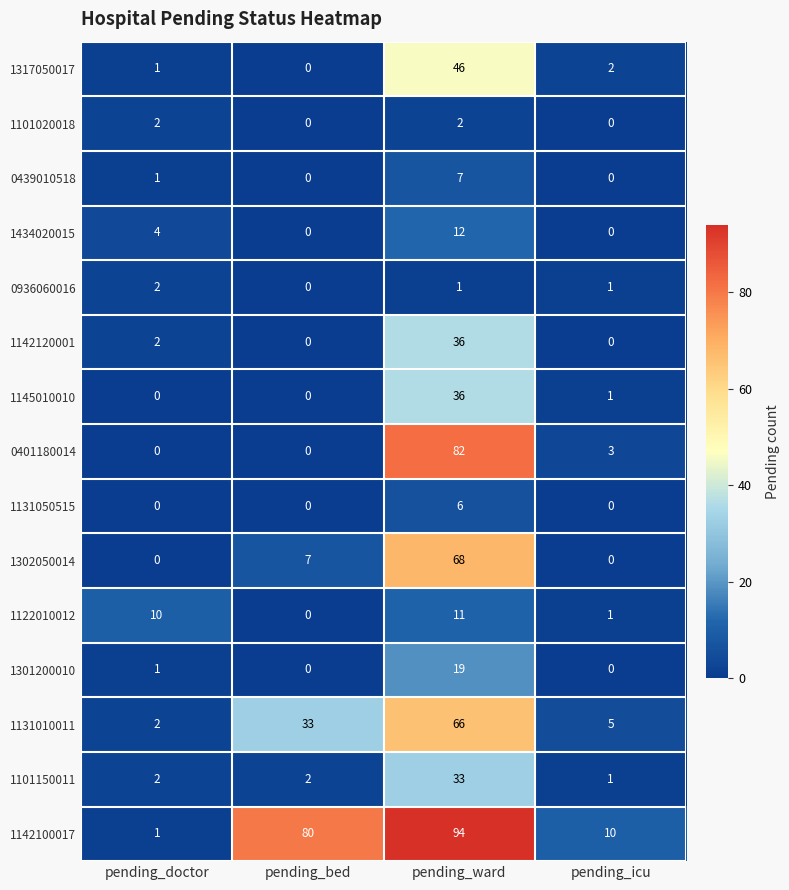

Which series has the largest range (max minus min)?

1142100017